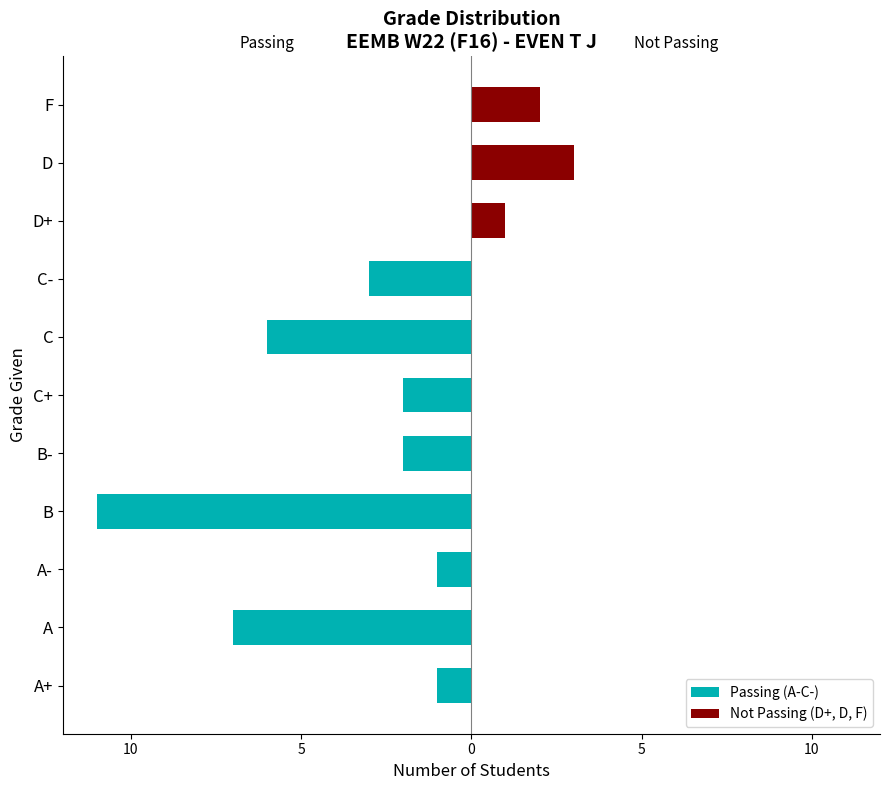

What is the difference between the second highest and second lowest values in the Passing (A-C-) series?

7